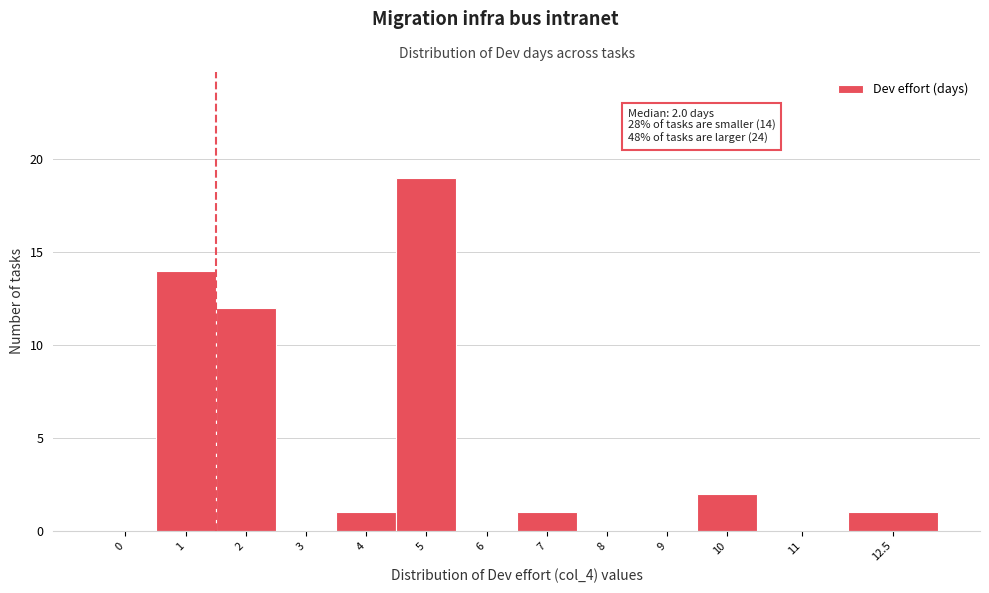

Reading left to right, extract all data points from this chart.

0=0	1=14	2=12	3=0	4=1	5=19	6=0	7=1	8=0	9=0	10=2	11=0	12.5=1